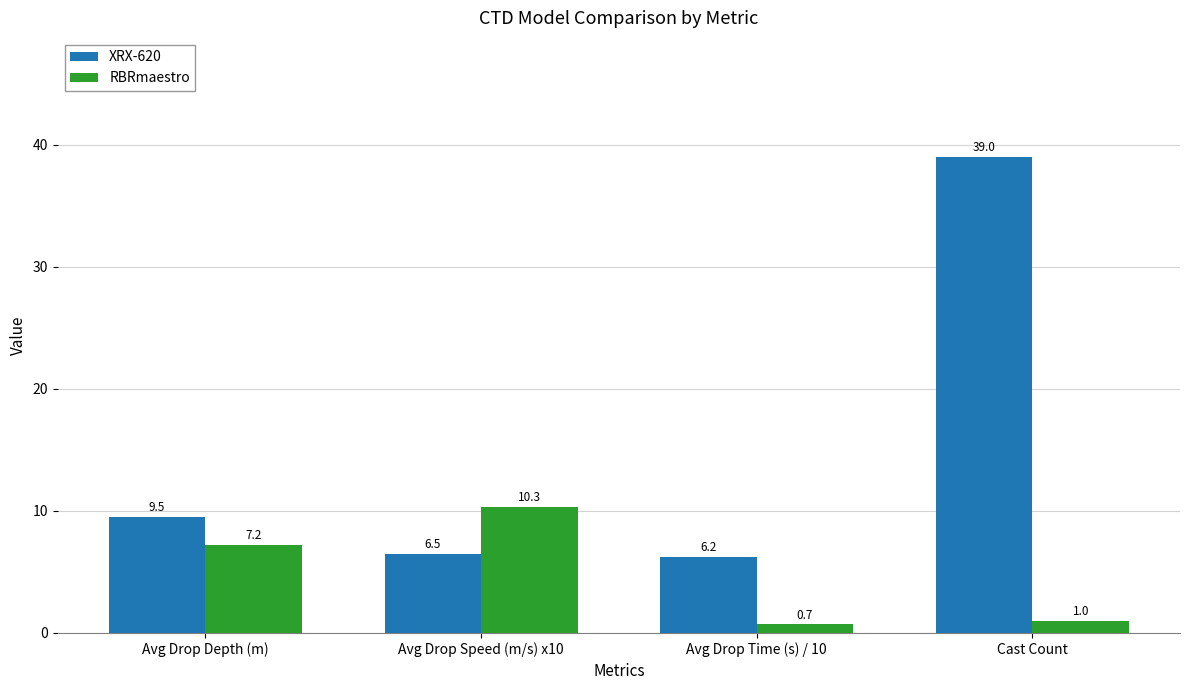

At which label is XRX-620 closest to 22?

Avg Drop Depth (m)